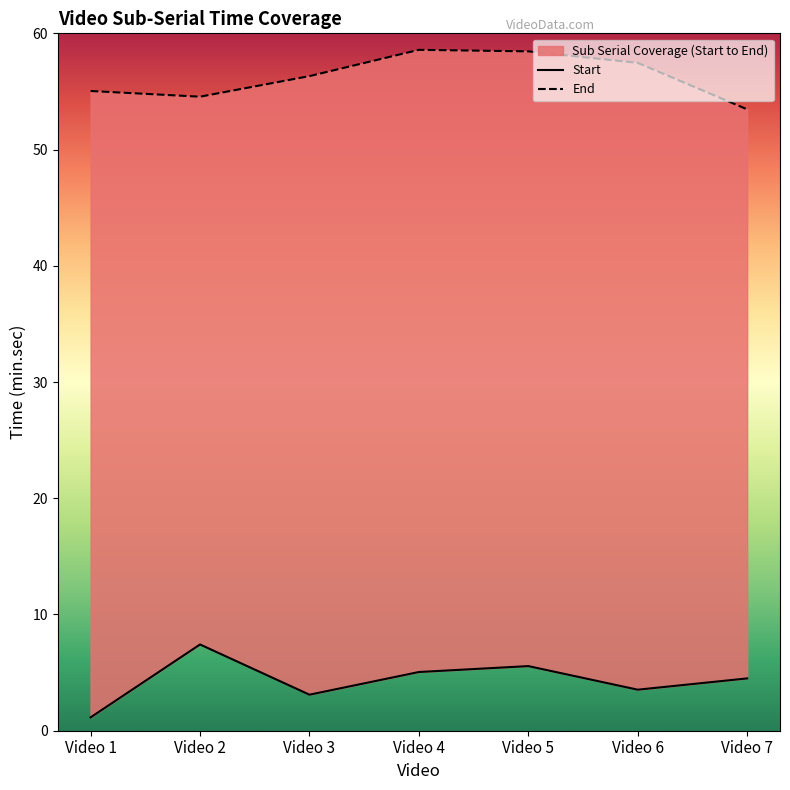

How many points are higher than both their immediate neighbors (excluding endpoints)?

1